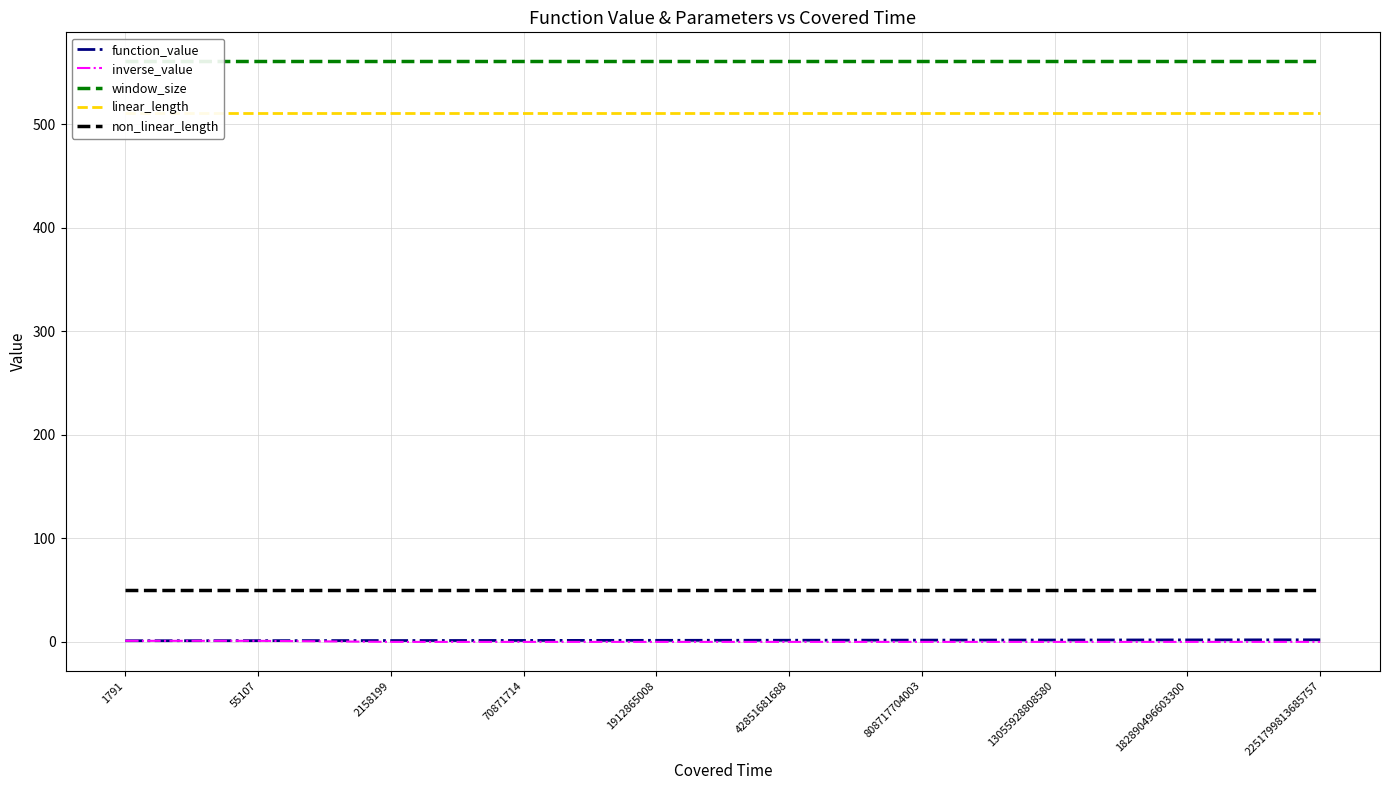

Is it true that linear_length equals 733.4 at 2158199?

False